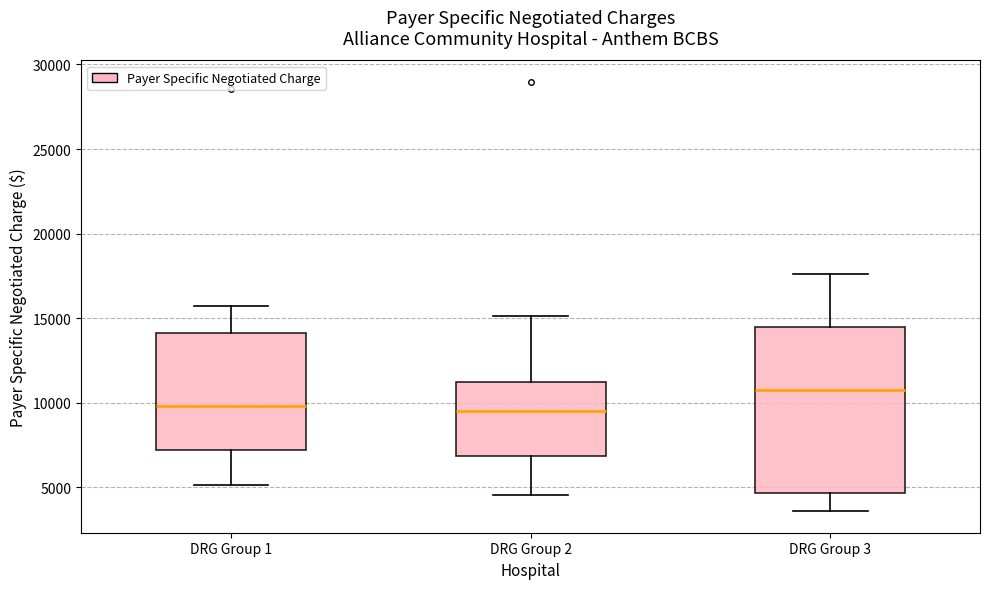

Which box has the highest median line?

DRG Group 3